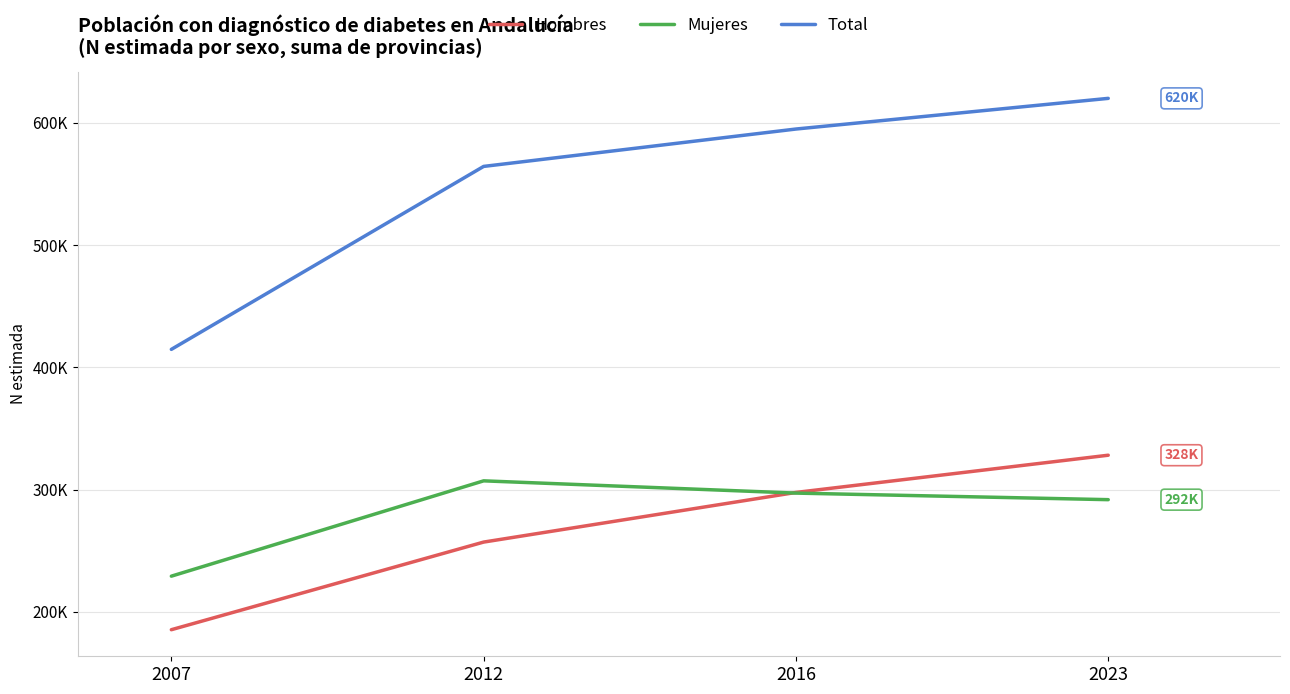

Does the chart have visible grid lines?

Yes